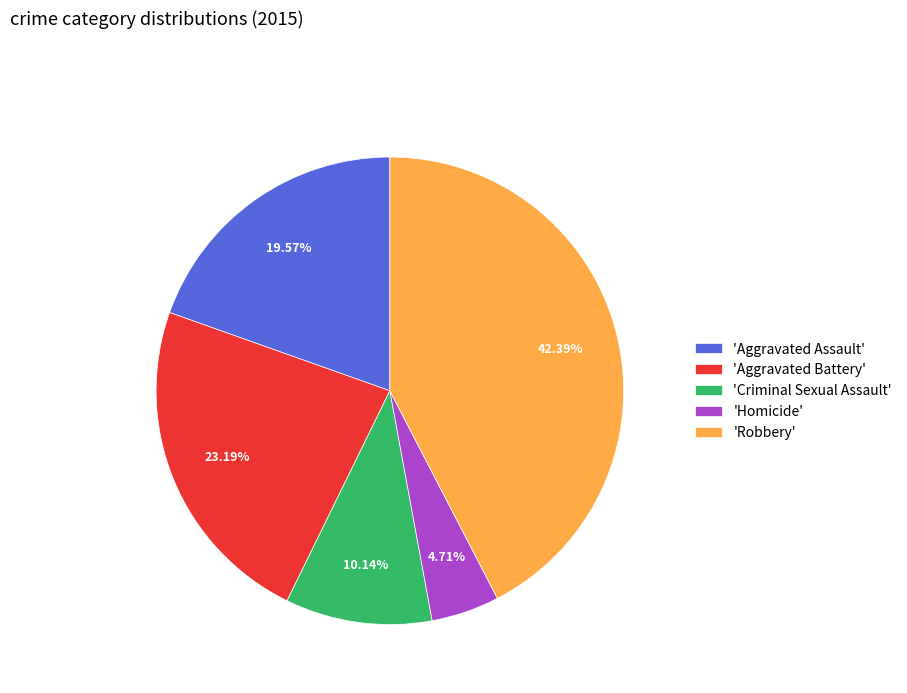

Which slice is the smallest?

'Homicide'